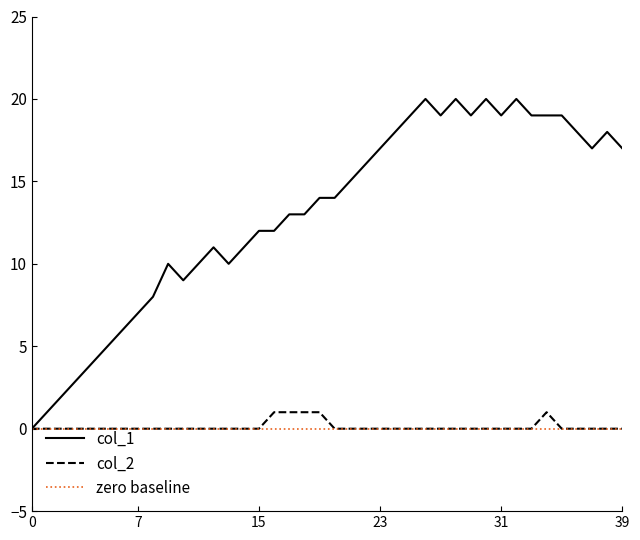

What is the average value of the col_1 series?

13